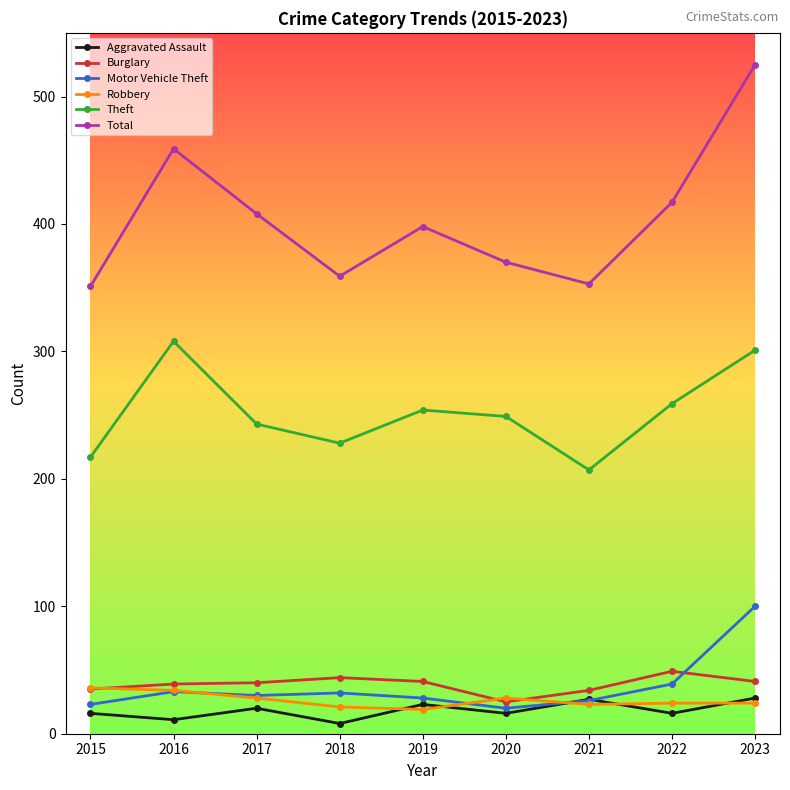

How many values in the Motor Vehicle Theft series are below 30?

4